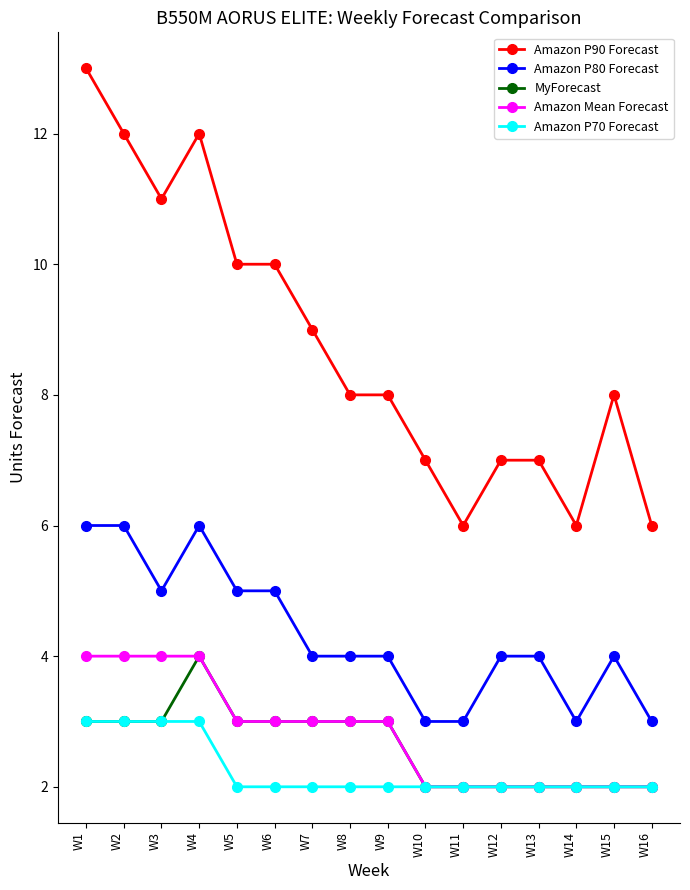

What is the maximum value shown in the chart?

13